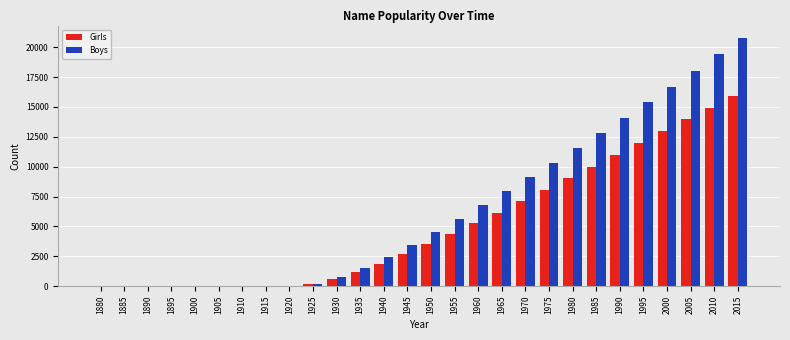

Which series has the largest total across all categories?

Boys